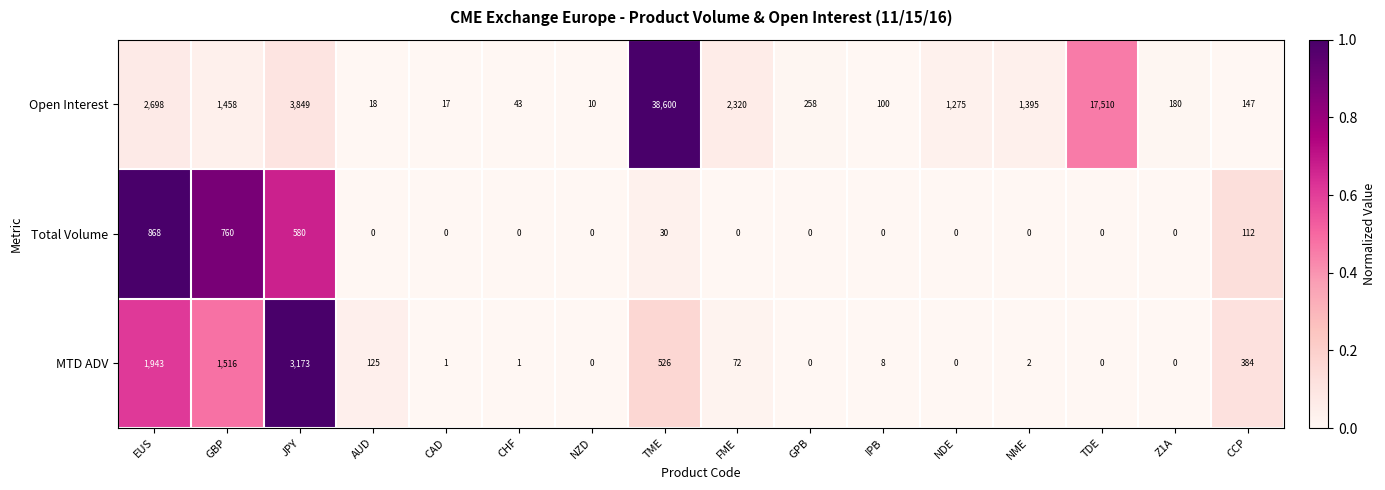

What is the average value of the Total Volume series?

147